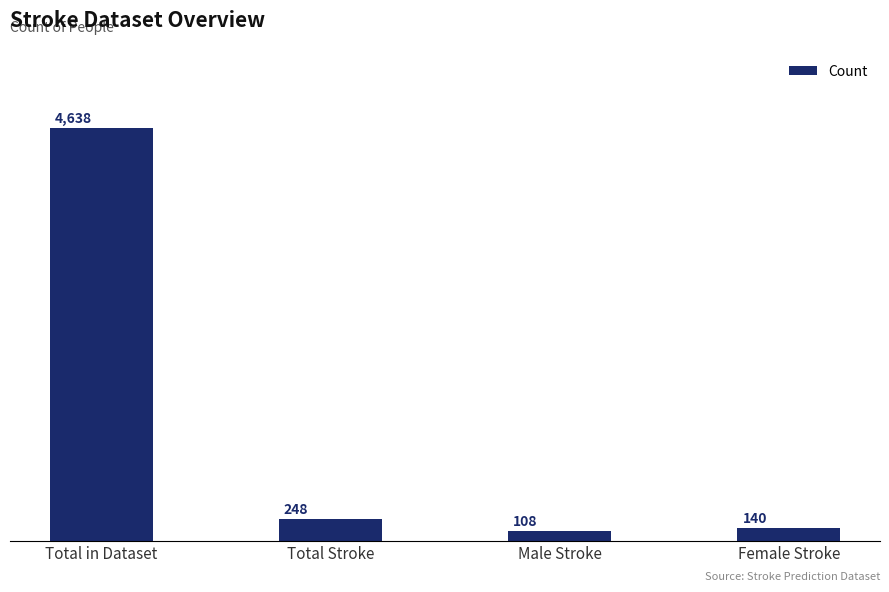

What value does the data have at Male Stroke, to the nearest 10?

110